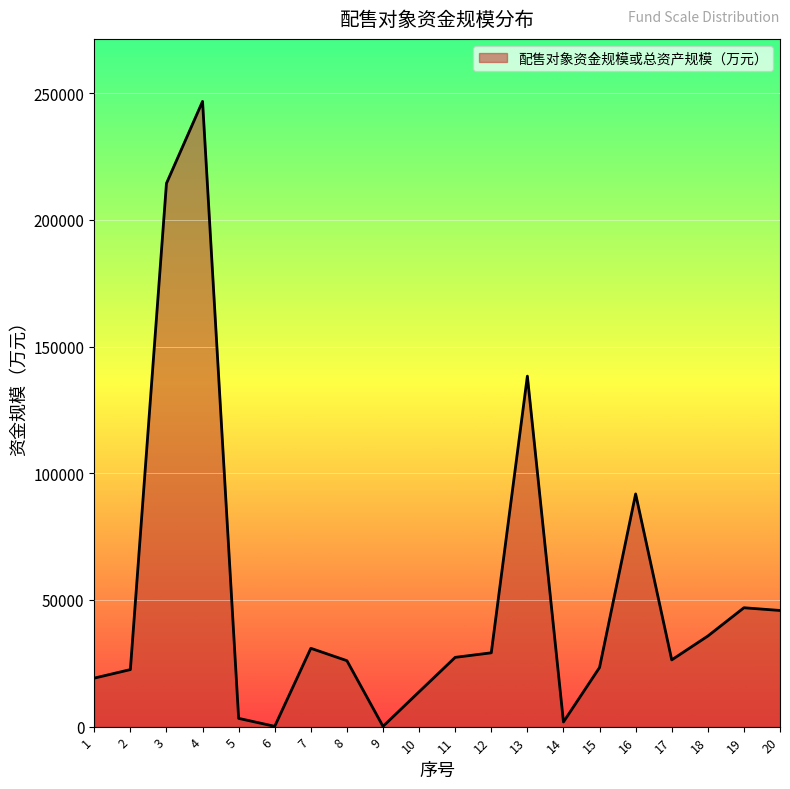

The value at 20 is 45857.9. True or false?

True